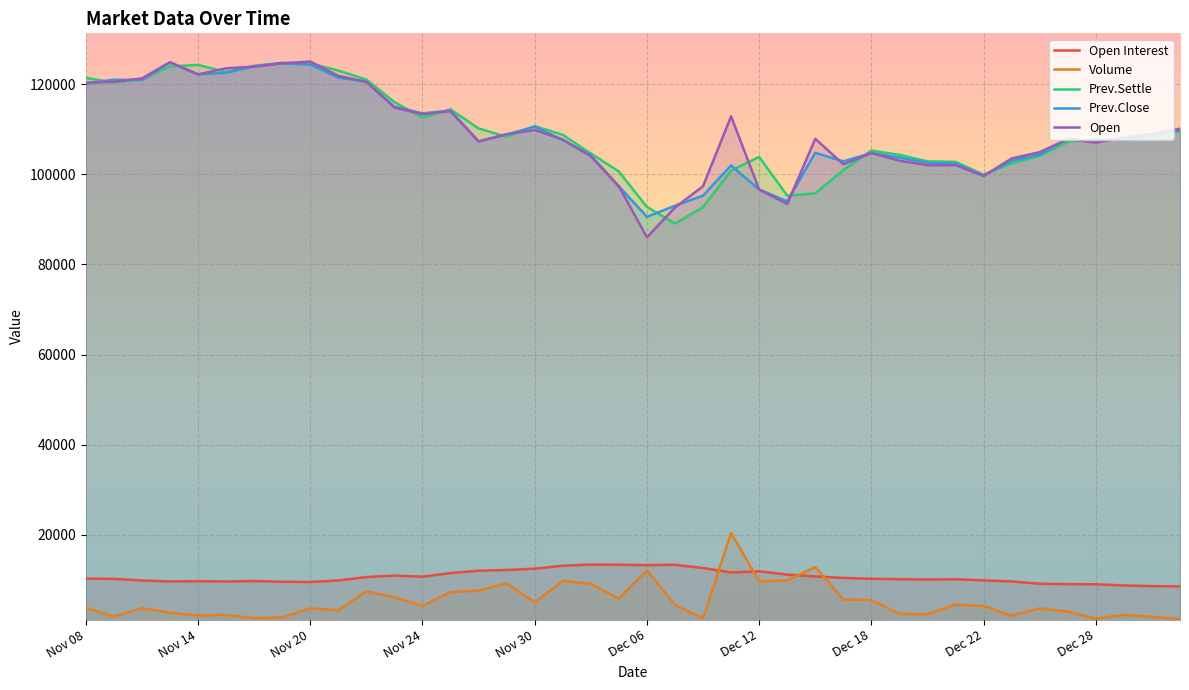

Which series has the largest total across all categories?

Open